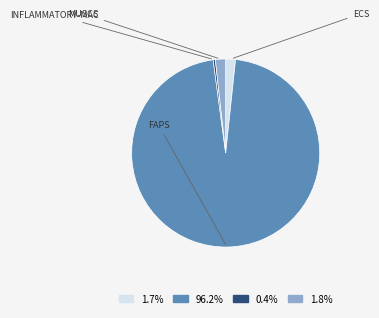

Does 1.8% account for over 50% of the chart?

No